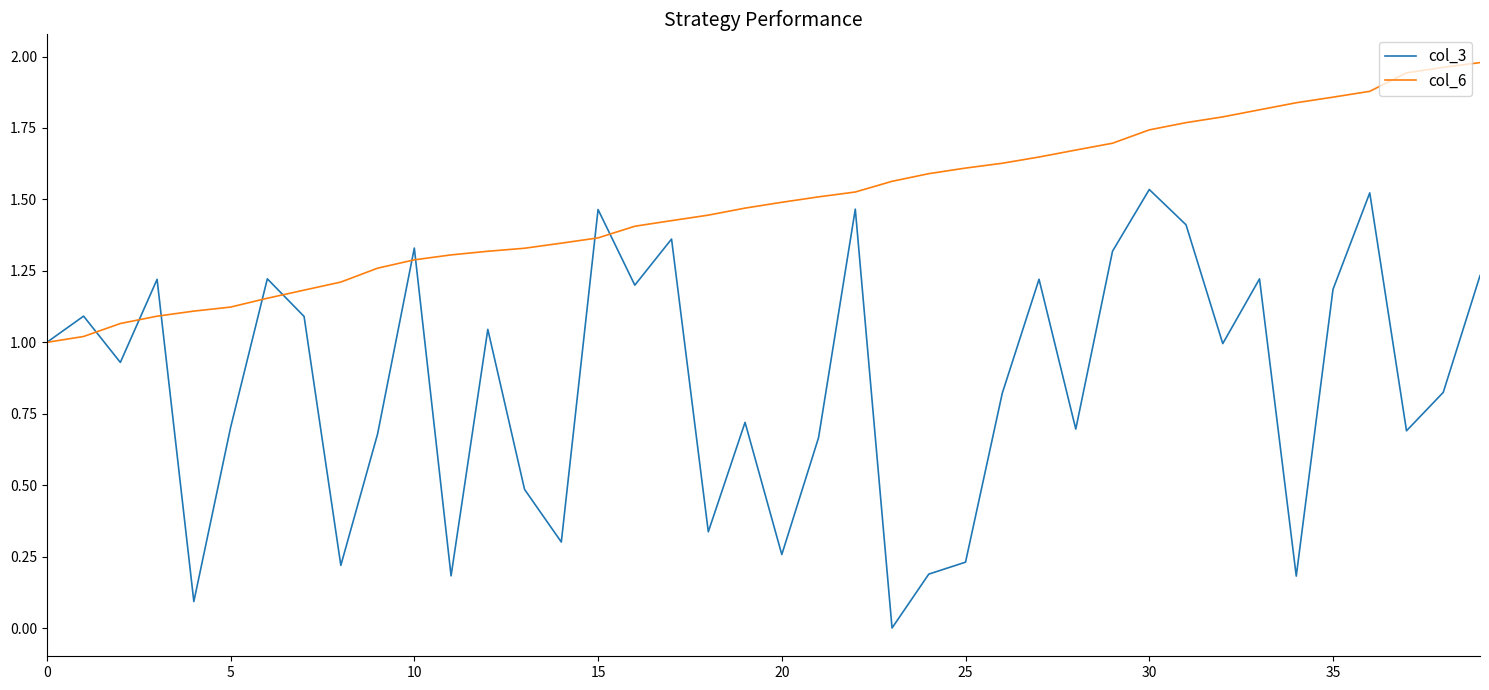

Which series has the largest total across all categories?

col_6